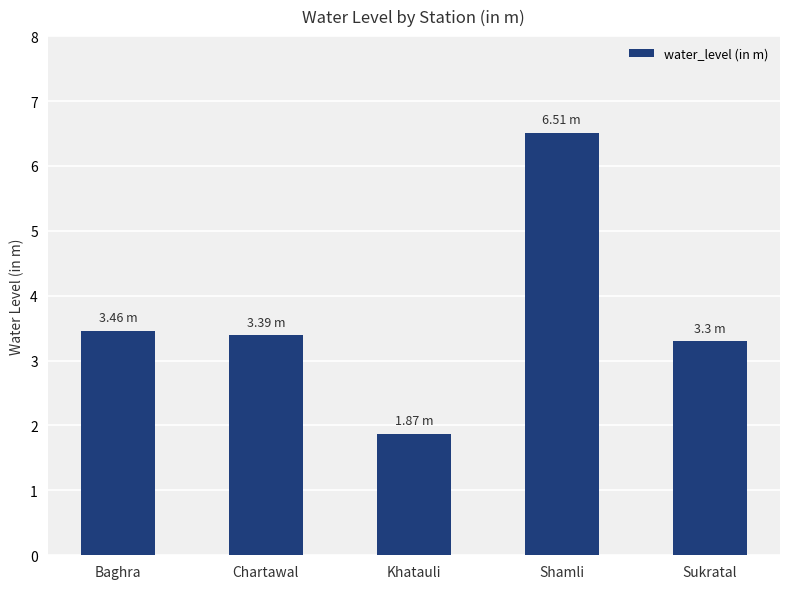

What is the sum of the values at Sukratal and Shamli?

9.8